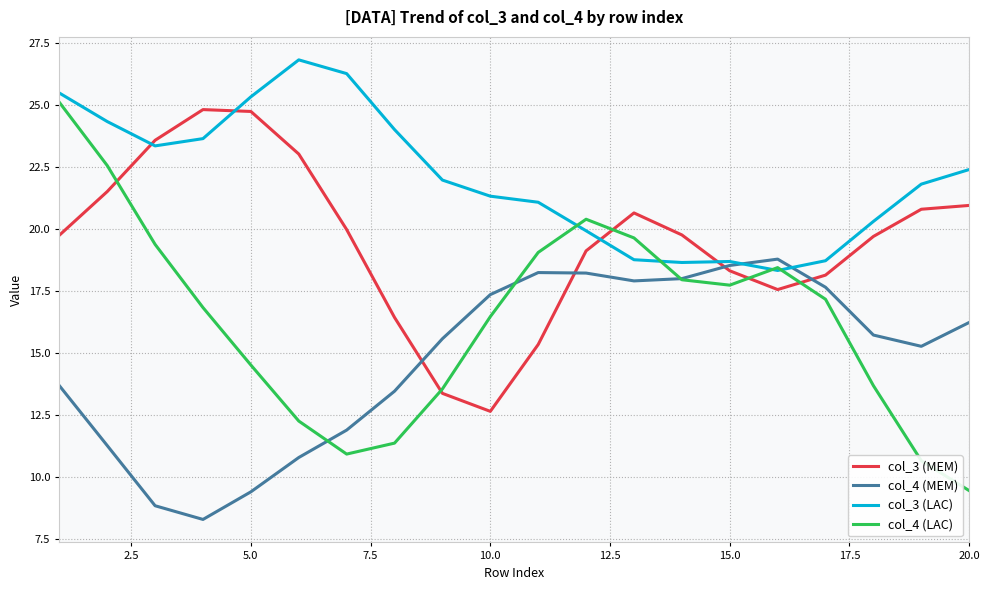

What is the smallest value displayed?

8.3